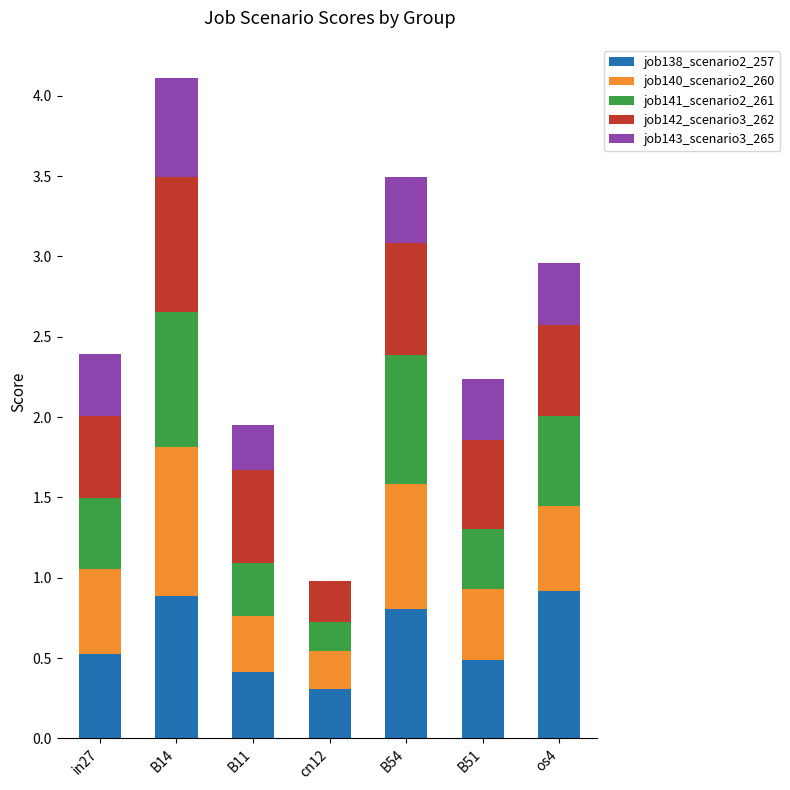

What is the sum of all job138_scenario2_257 values?

4.3